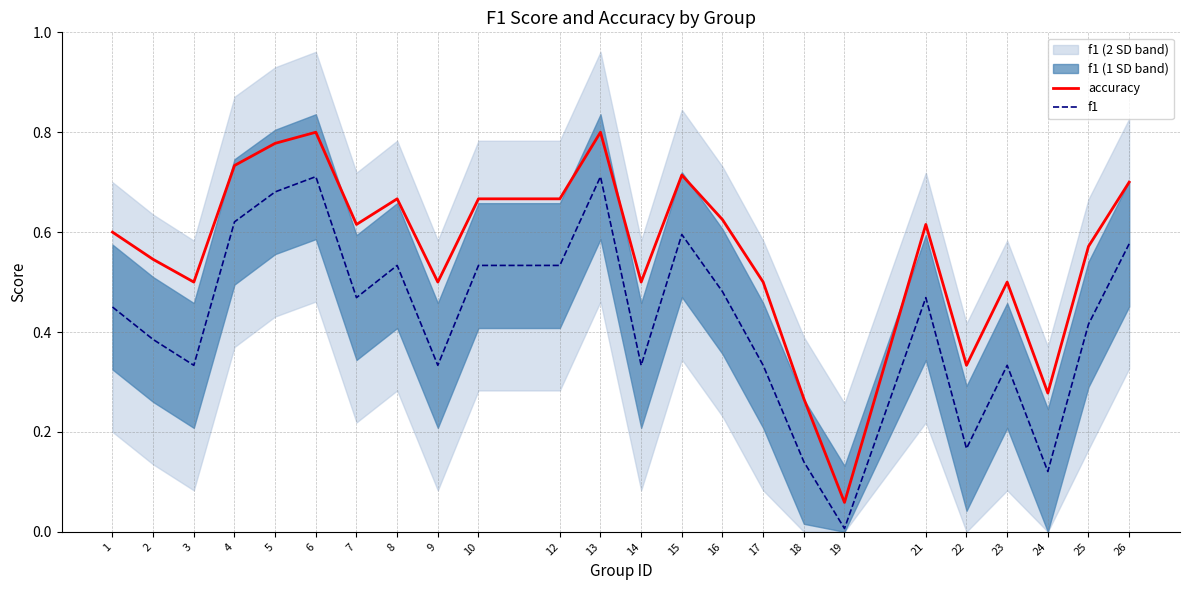

Reading right to left, extract all data points from this chart.

accuracy: 26=0.7	25=0.6	24=0.3	23=0.5	22=0.3	21=0.6	19=0.1	18=0.3	17=0.5	16=0.6	15=0.7	14=0.5	13=0.8	12=0.7	10=0.7	9=0.5	8=0.7	7=0.6	6=0.8	5=0.8	4=0.7	3=0.5	2=0.5	1=0.6
f1: 26=0.6	25=0.4	24=0.1	23=0.3	22=0.2	21=0.5	19=0.0	18=0.1	17=0.3	16=0.5	15=0.6	14=0.3	13=0.7	12=0.5	10=0.5	9=0.3	8=0.5	7=0.5	6=0.7	5=0.7	4=0.6	3=0.3	2=0.4	1=0.5